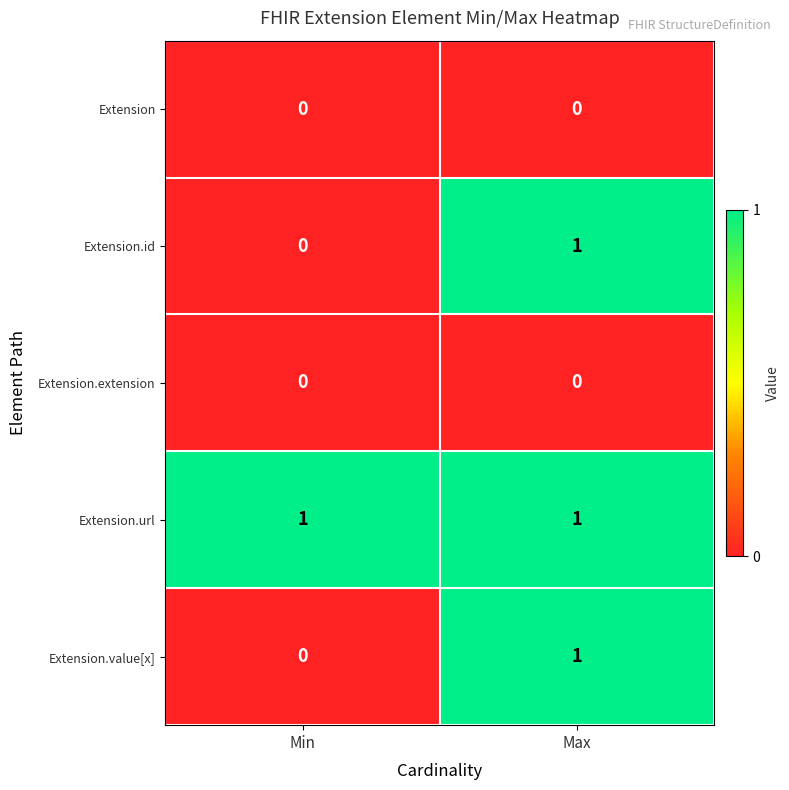

True or false: Extension.value[x] has a value of 1 at Min.

False